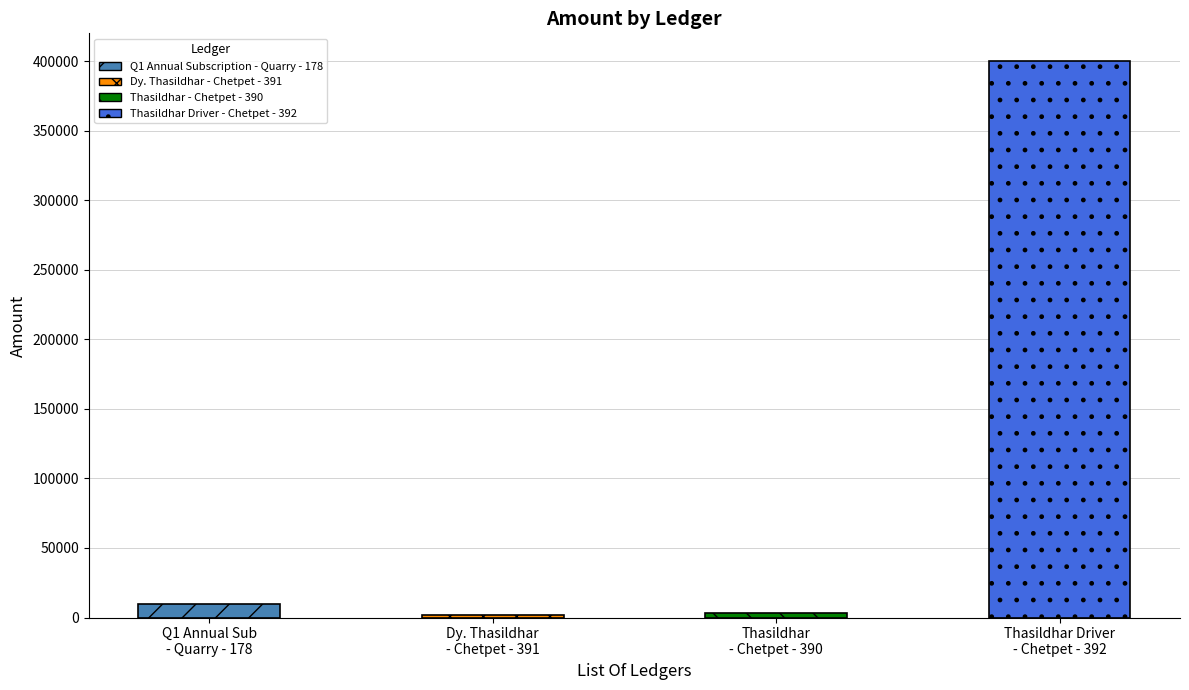

Is it true that the value at Q1 Annual Subscription - Quarry - 178 is 10000?

True